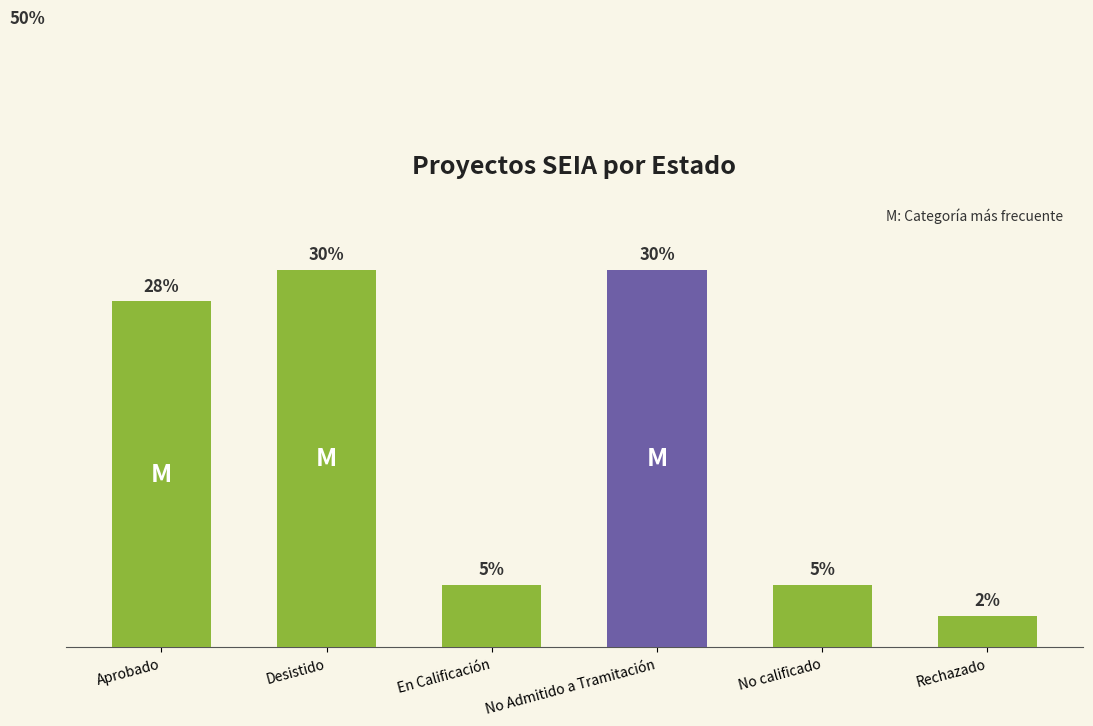

Which has a higher value, En Calificación or Desistido?

Desistido